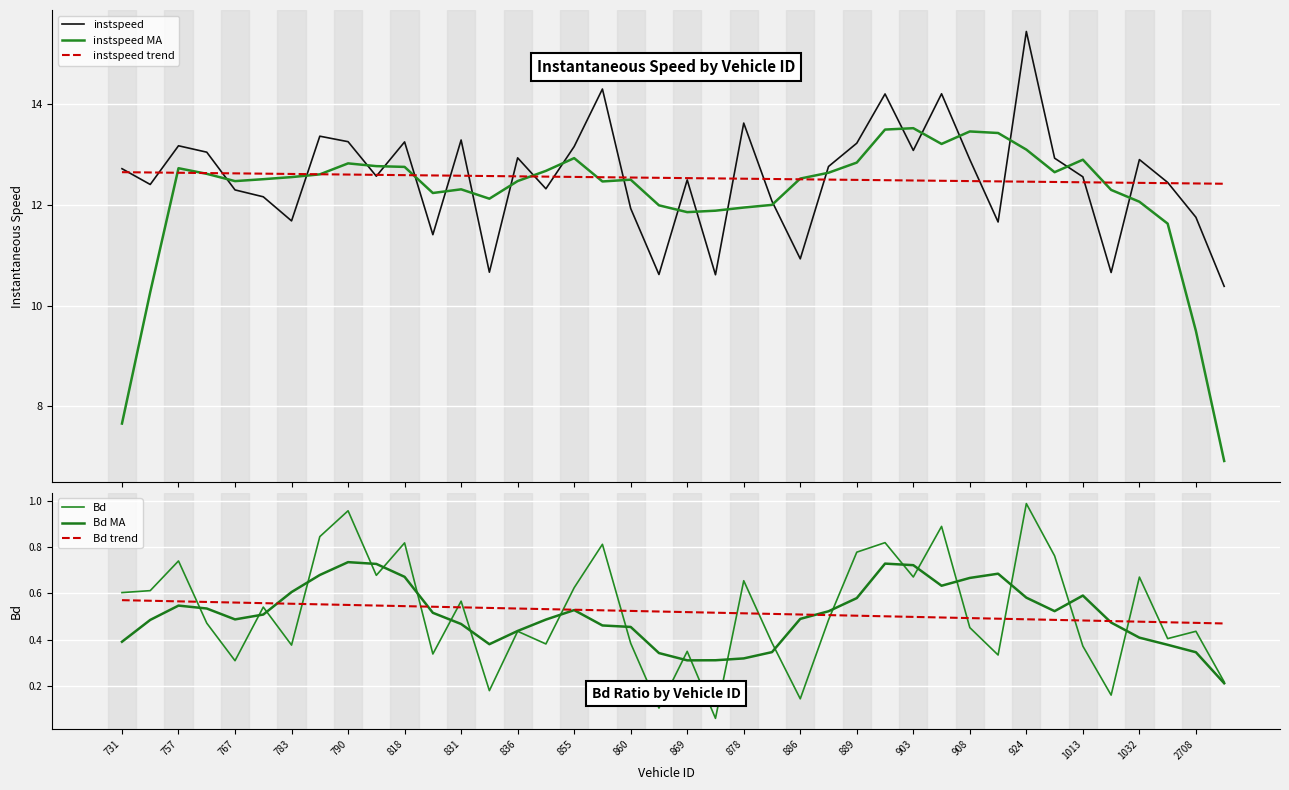

How many distinct data groups are displayed?

6